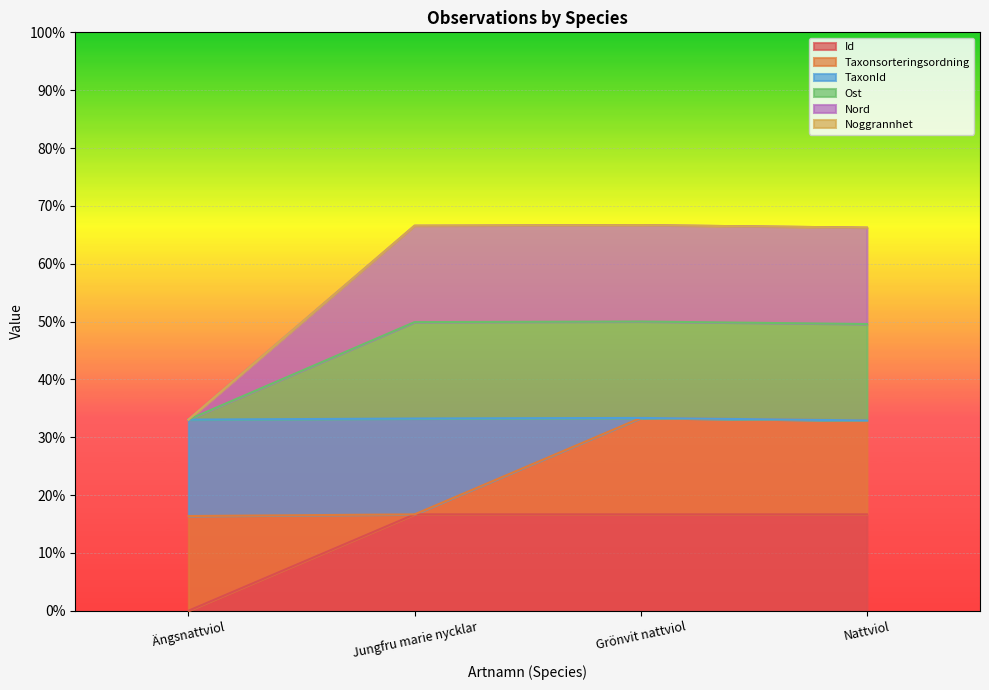

What is the difference between the Id values at Ängsnattviol and Nattviol?

0.2